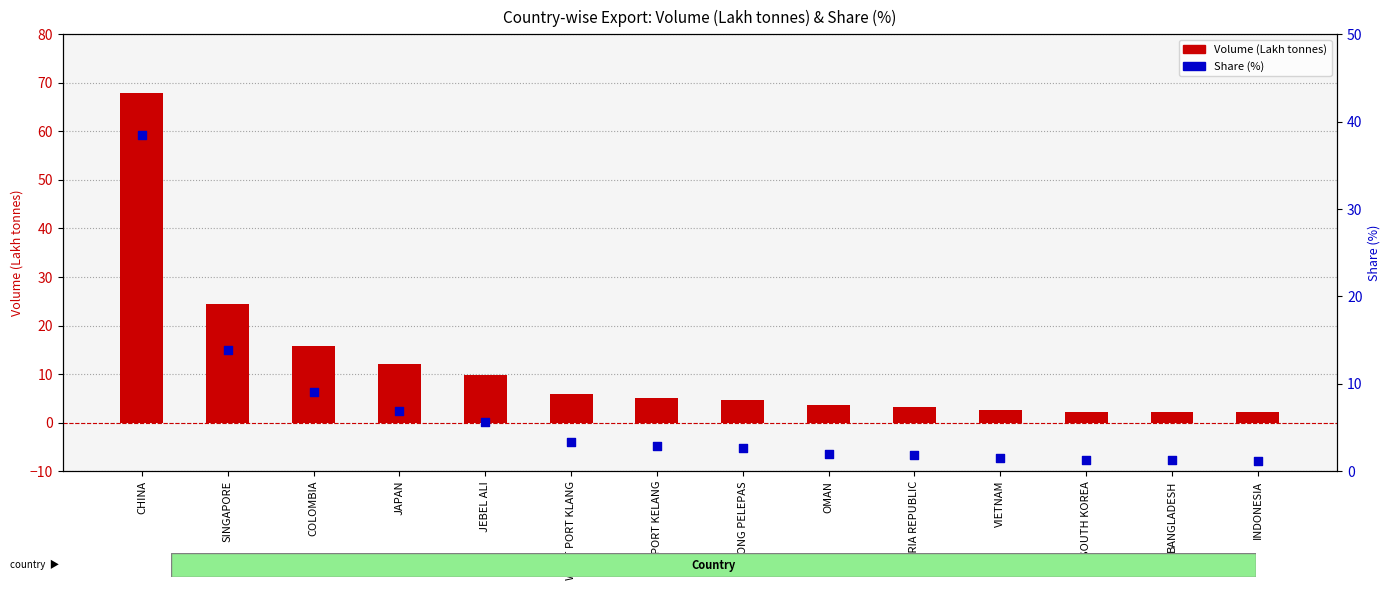

What is the total value across all series at SOUTH KOREA?

3.6